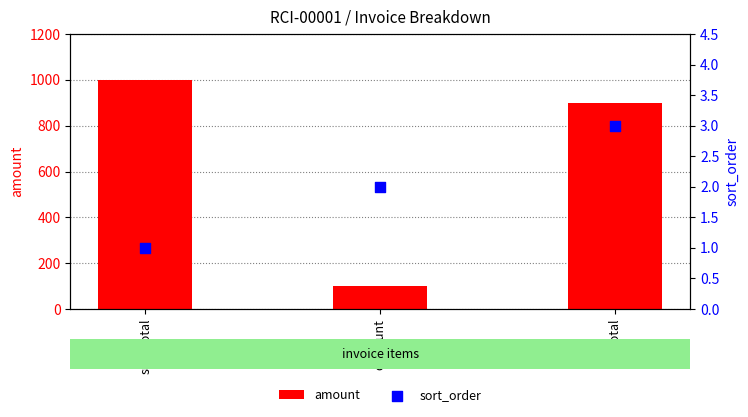

Which series has the widest spread of Y values?

amount